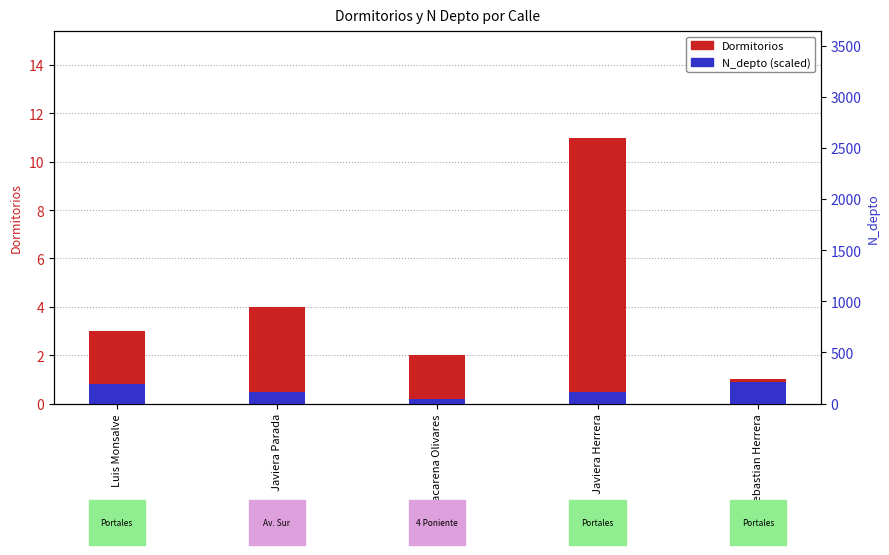

What is the maximum value shown in the chart?

11.0